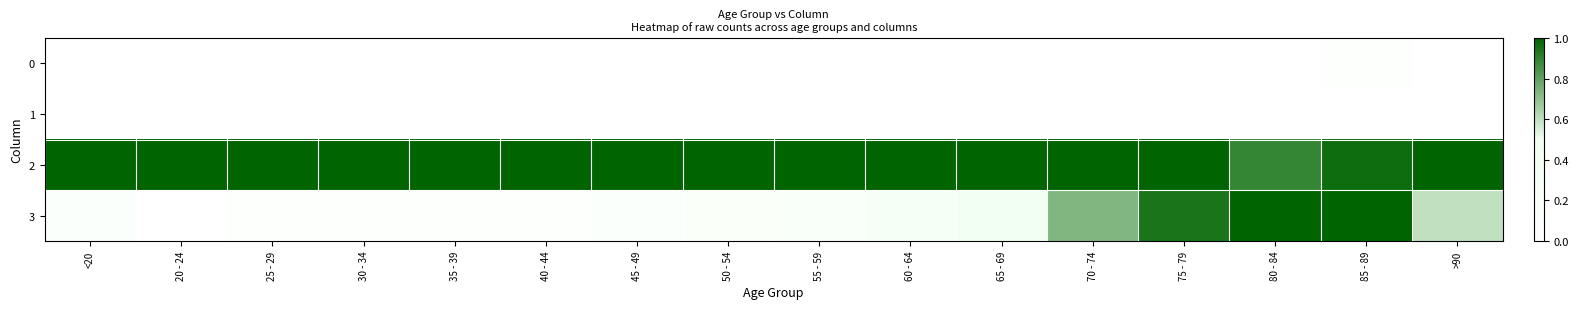

Which series has the largest total across all categories?

2